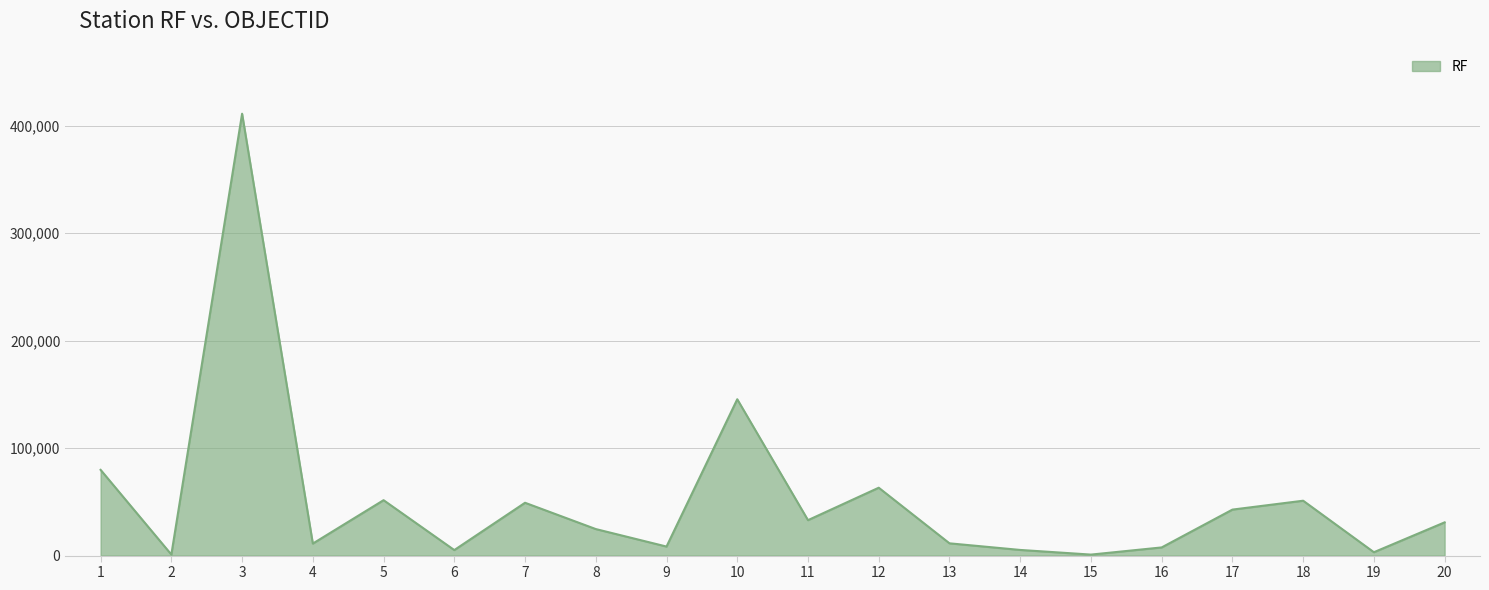

At which label does the data first exceed 30906?

1